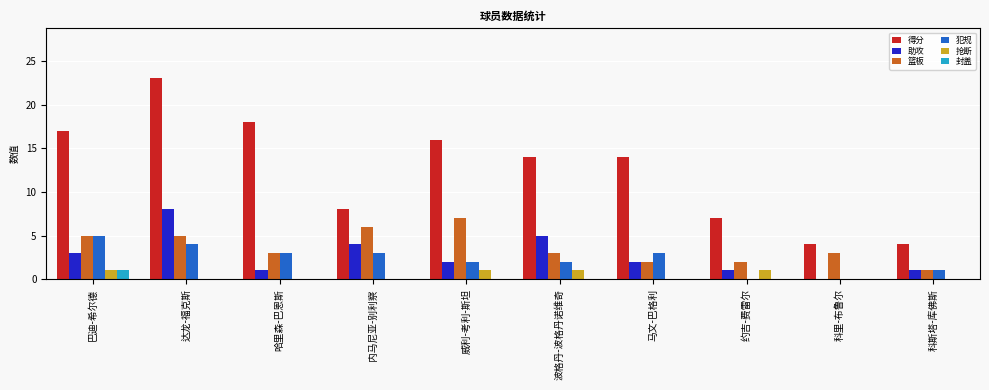

Which series has the largest total across all categories?

得分